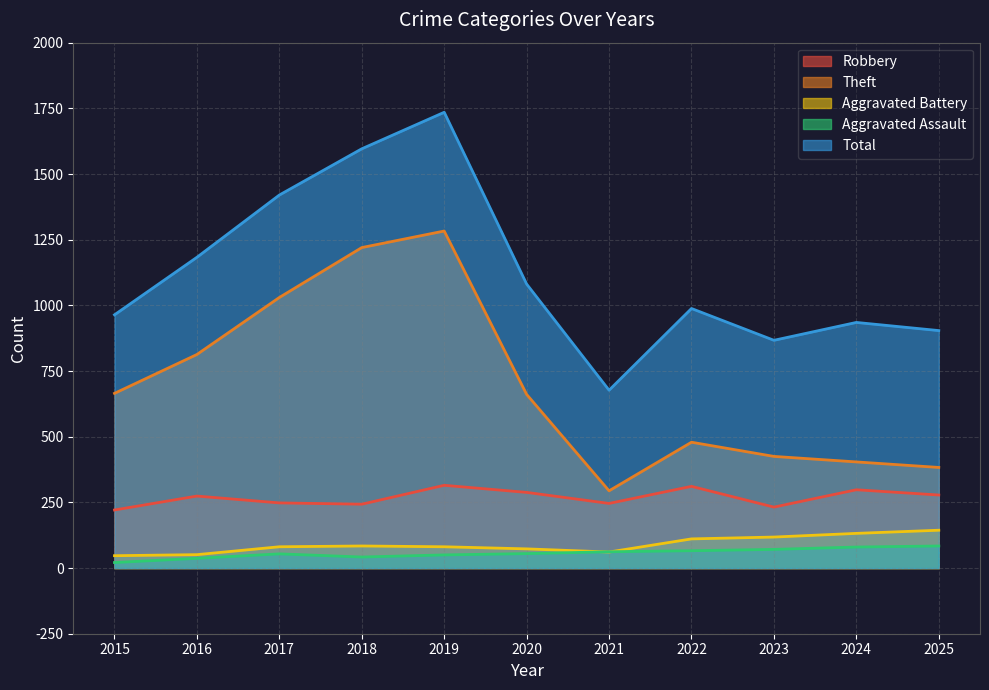

How many values in the Total series are below 988?

5